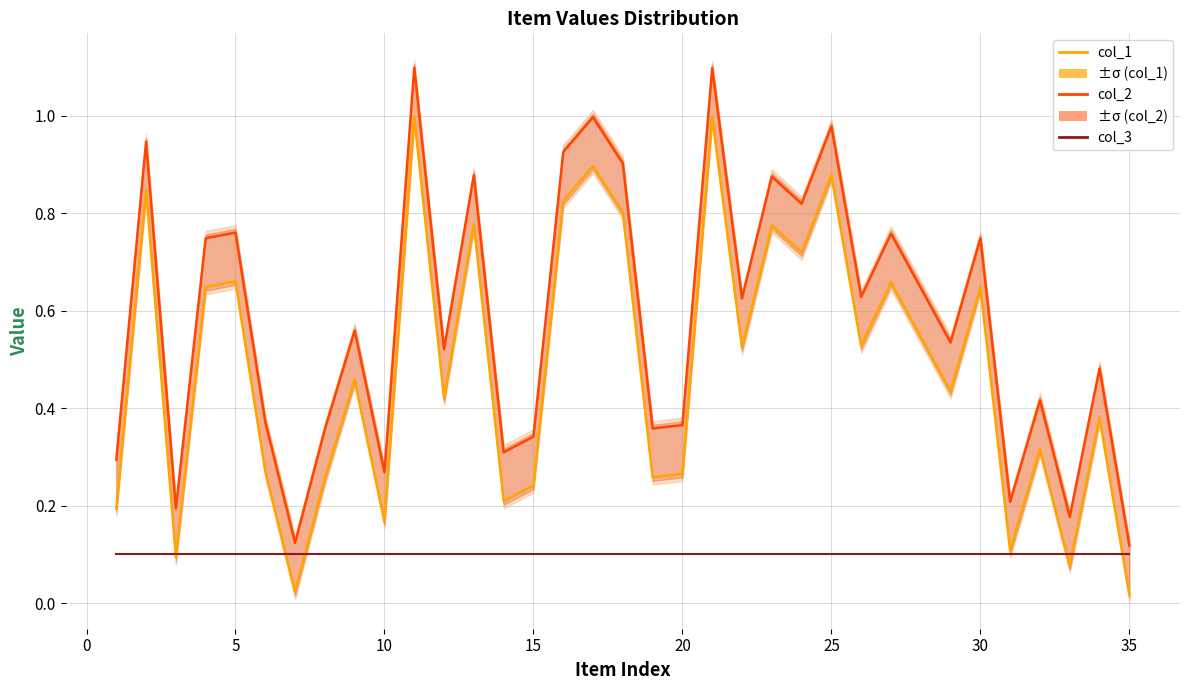

The value of col_1 at 10 is 1.8. True or false?

False